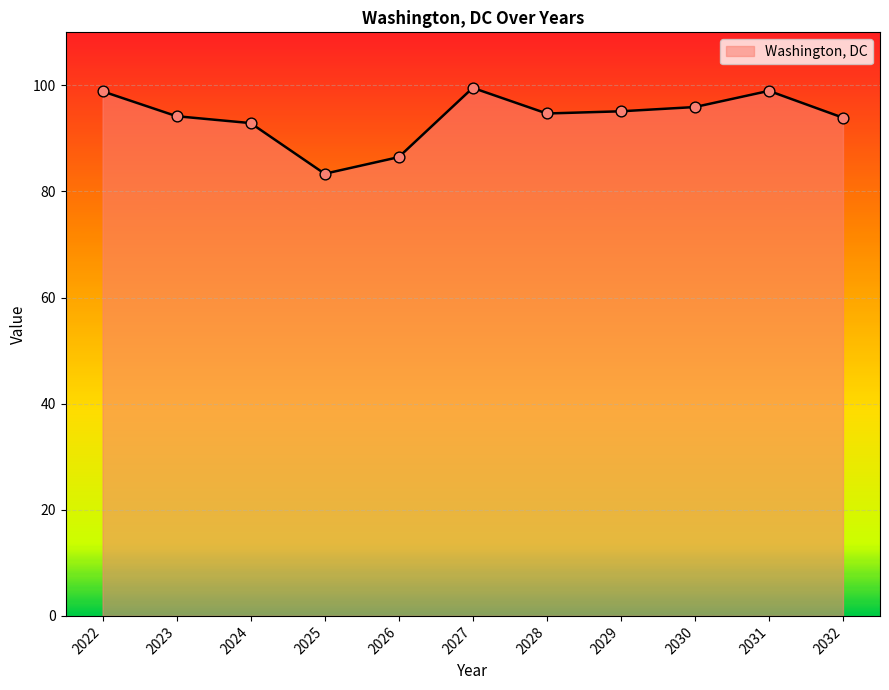

What is the change in value from 2024 to 2026?

-6.4